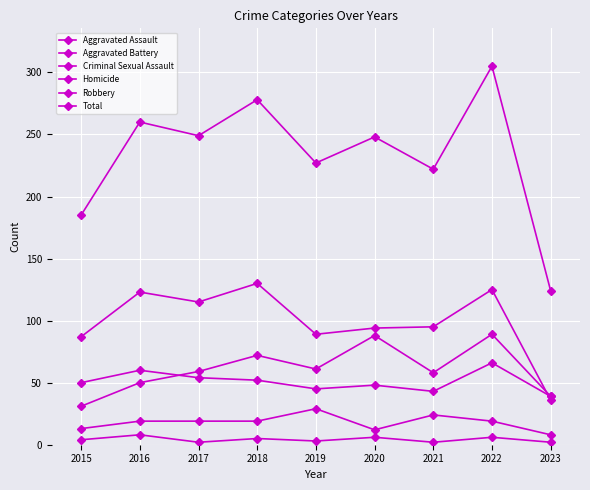

True or false: Aggravated Assault and Total intersect in this chart.

False